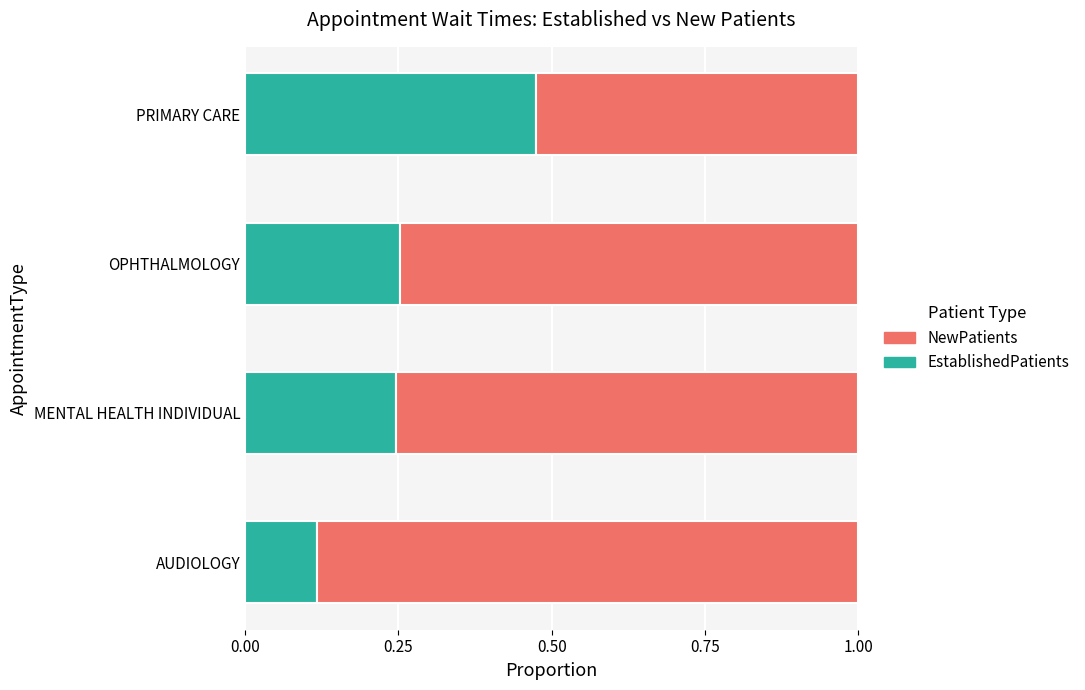

Which category has the lowest value in the EstablishedPatients series?

AUDIOLOGY